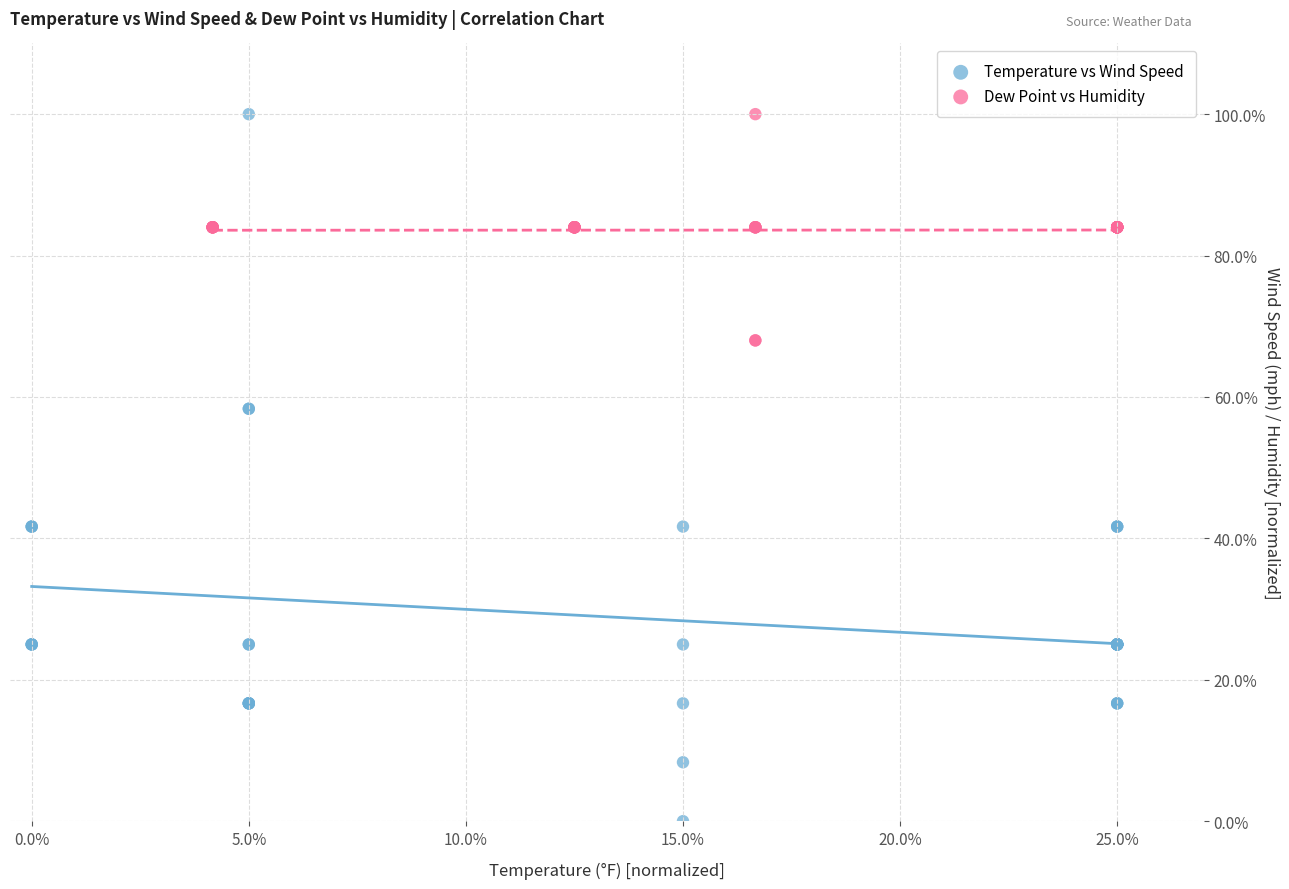

Which series contains the lowest Y value?

Temperature vs Wind Speed